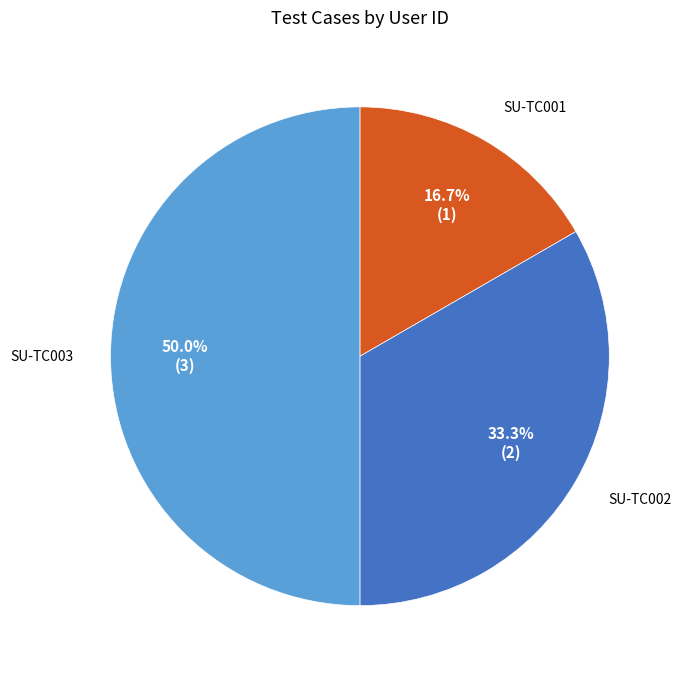

Which slice is the smallest?

SU-TC001